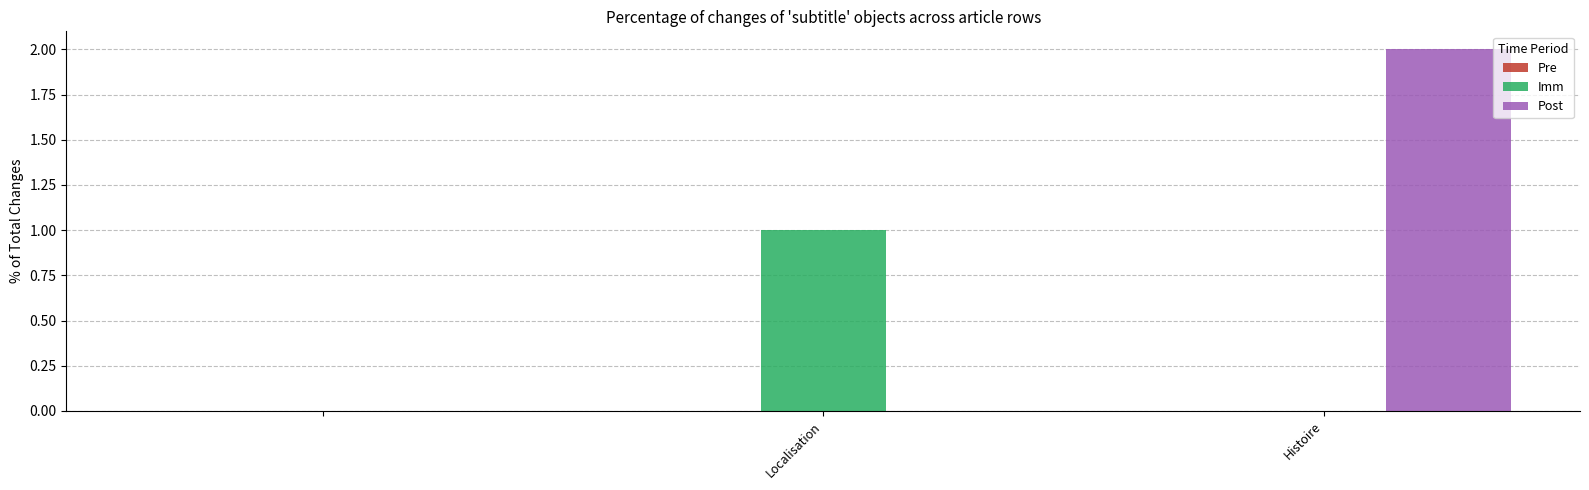

Which series has the largest total across all categories?

Post